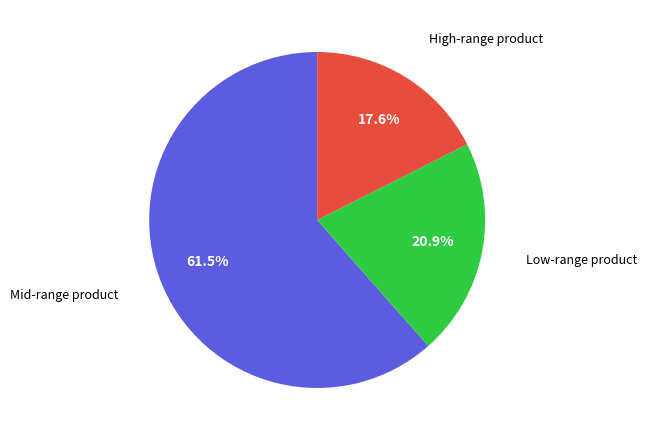

Is there a majority slice in this chart?

Yes